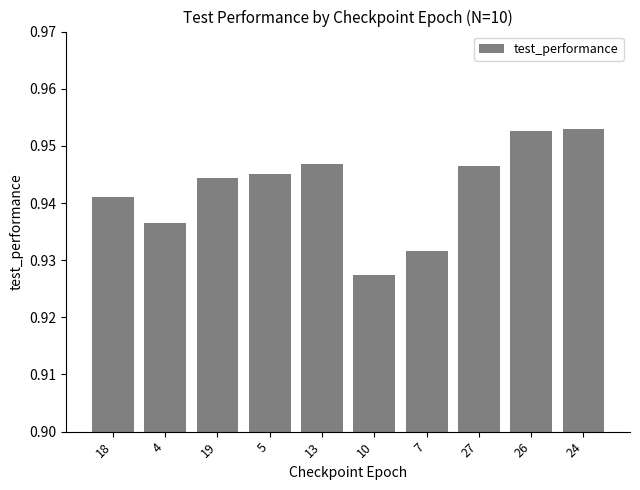

The chart shows a value of 0.3 at 24. True or false?

False